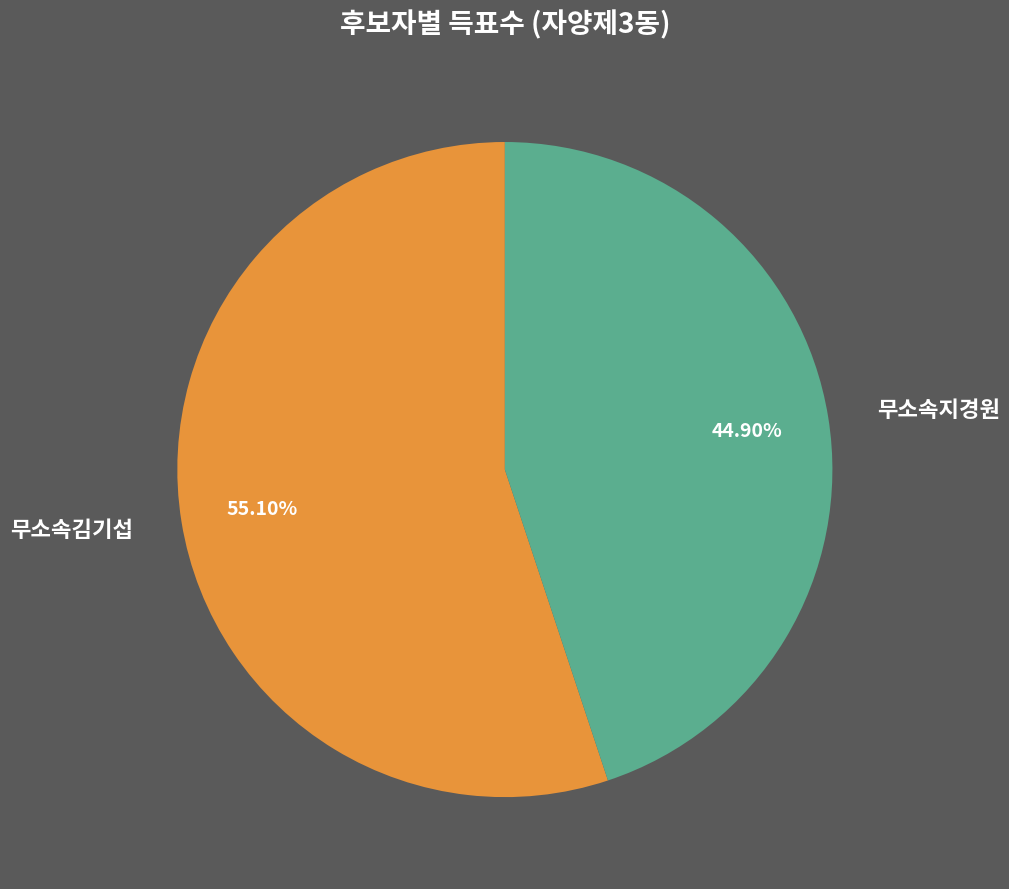

How many slices are in this pie chart?

2